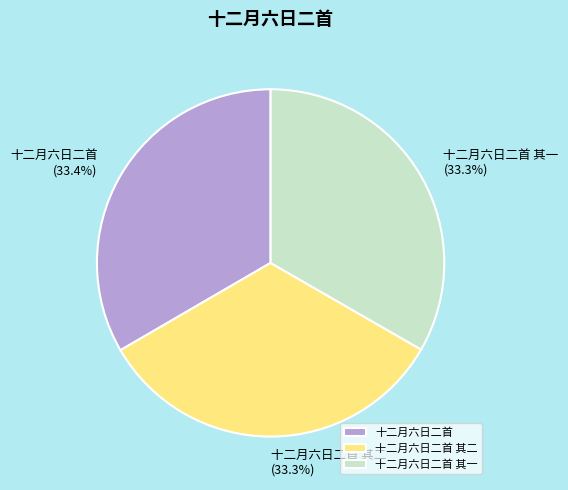

Is the sum of 十二月六日二首 其一 and 十二月六日二首 greater than half?

Yes